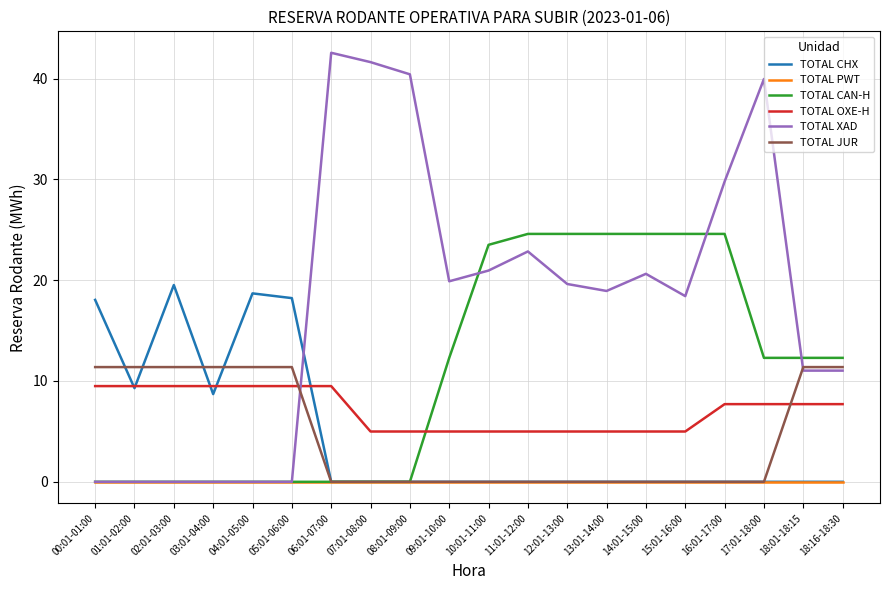

Does the chart have visible grid lines?

Yes